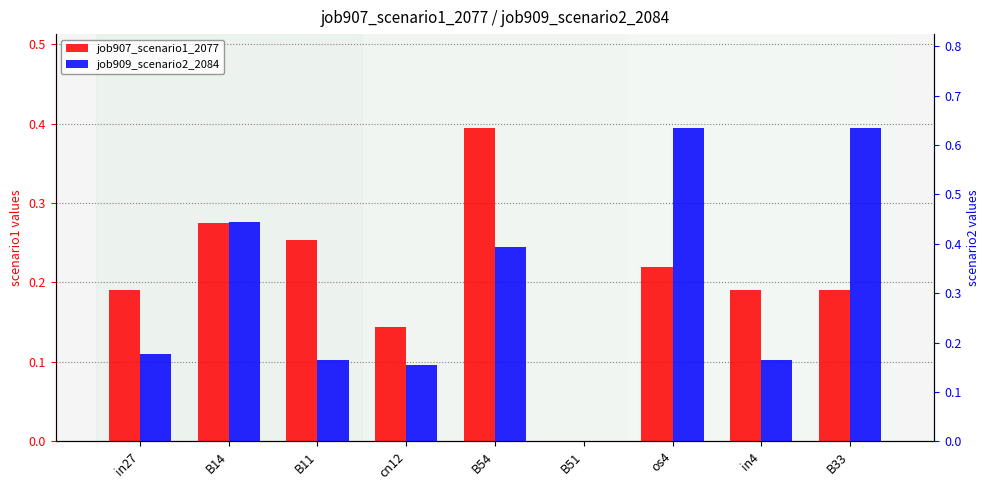

Where is job909_scenario2_2084 nearest to the value 0?

B51